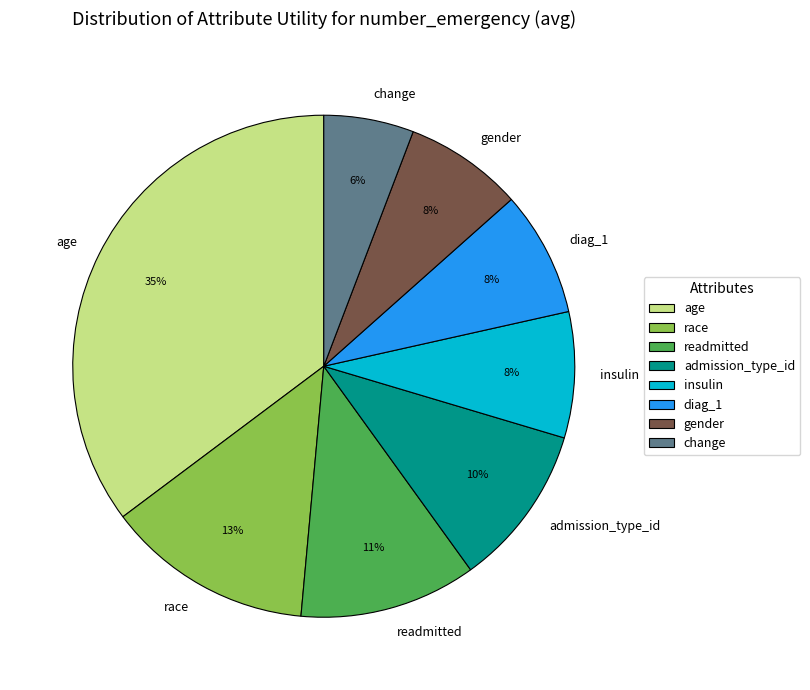

To the nearest percent, what is the difference between the admission_type_id and diag_1 slice percentages?

2%